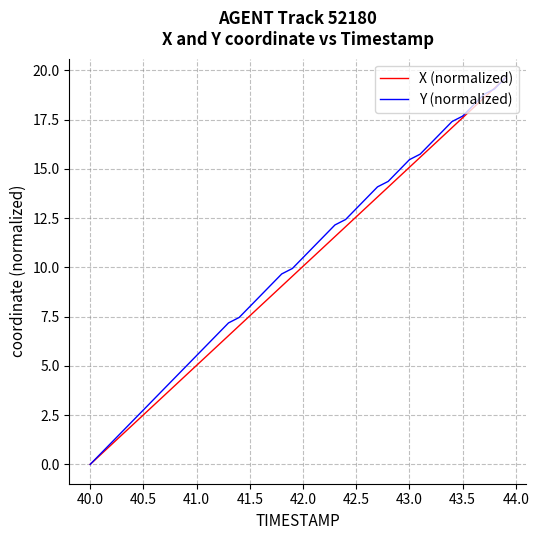

What is the maximum value for X (normalized)?

19.6